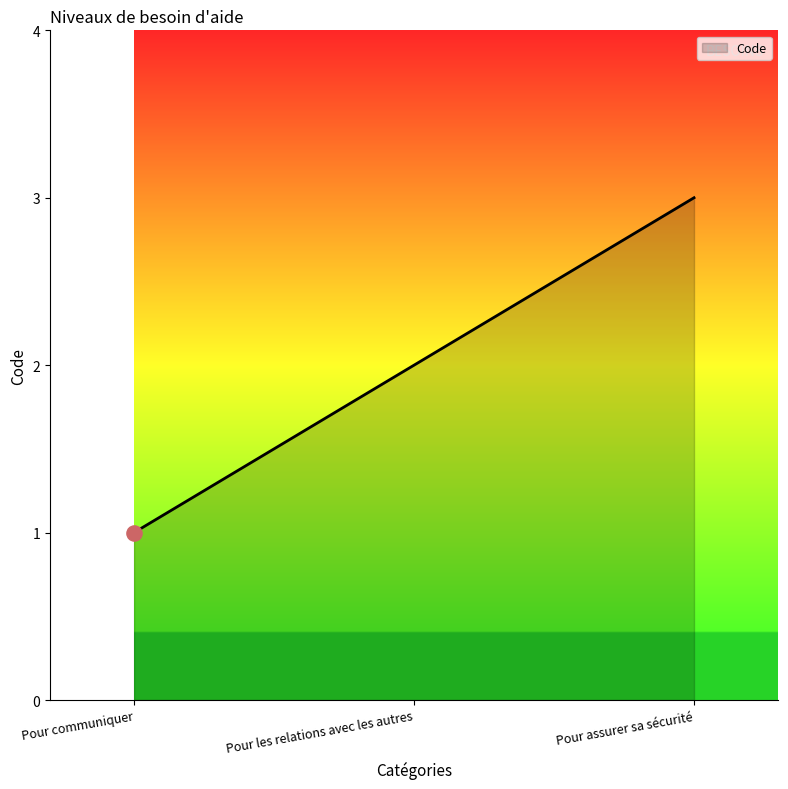

What is the change in value from Pour communiquer to Pour les relations avec les autres?

+1